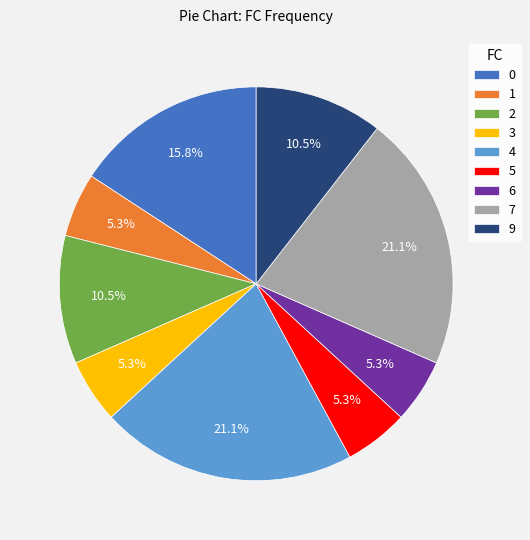

How much of the chart is everything except 1?

94.7%